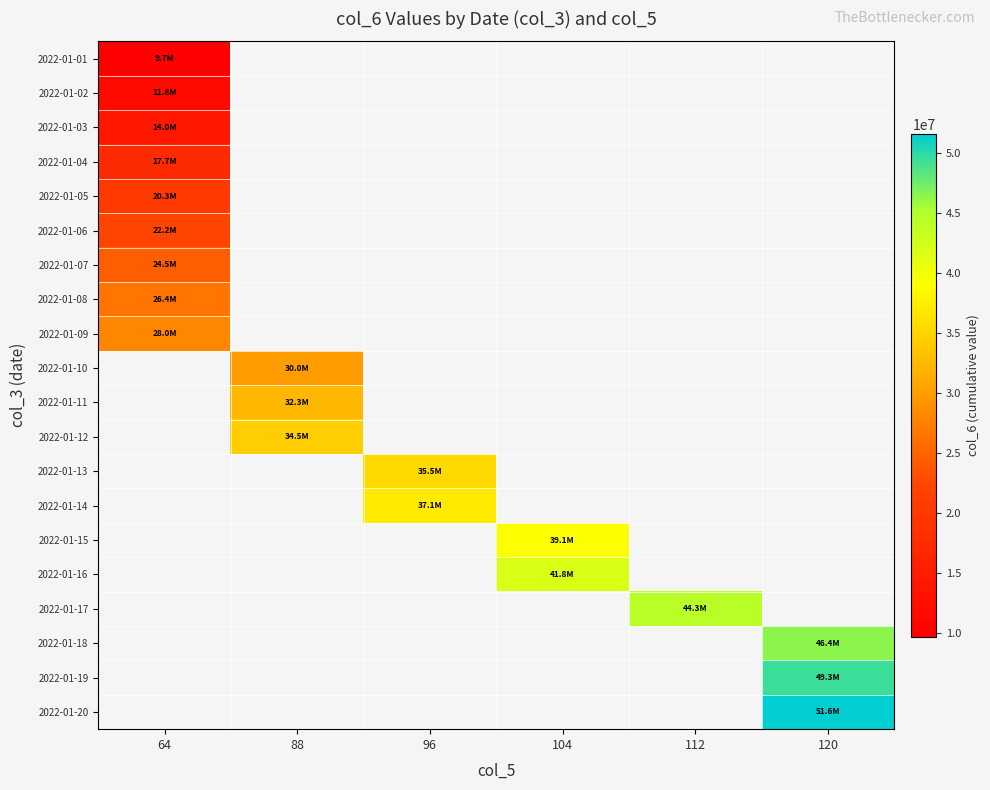

List the series in order of their overall mean, lowest first.

2022-01-01, 2022-01-02, 2022-01-03, 2022-01-04, 2022-01-05, 2022-01-06, 2022-01-07, 2022-01-08, 2022-01-09, 2022-01-10, 2022-01-11, 2022-01-12, 2022-01-13, 2022-01-14, 2022-01-15, 2022-01-16, 2022-01-17, 2022-01-18, 2022-01-19, 2022-01-20